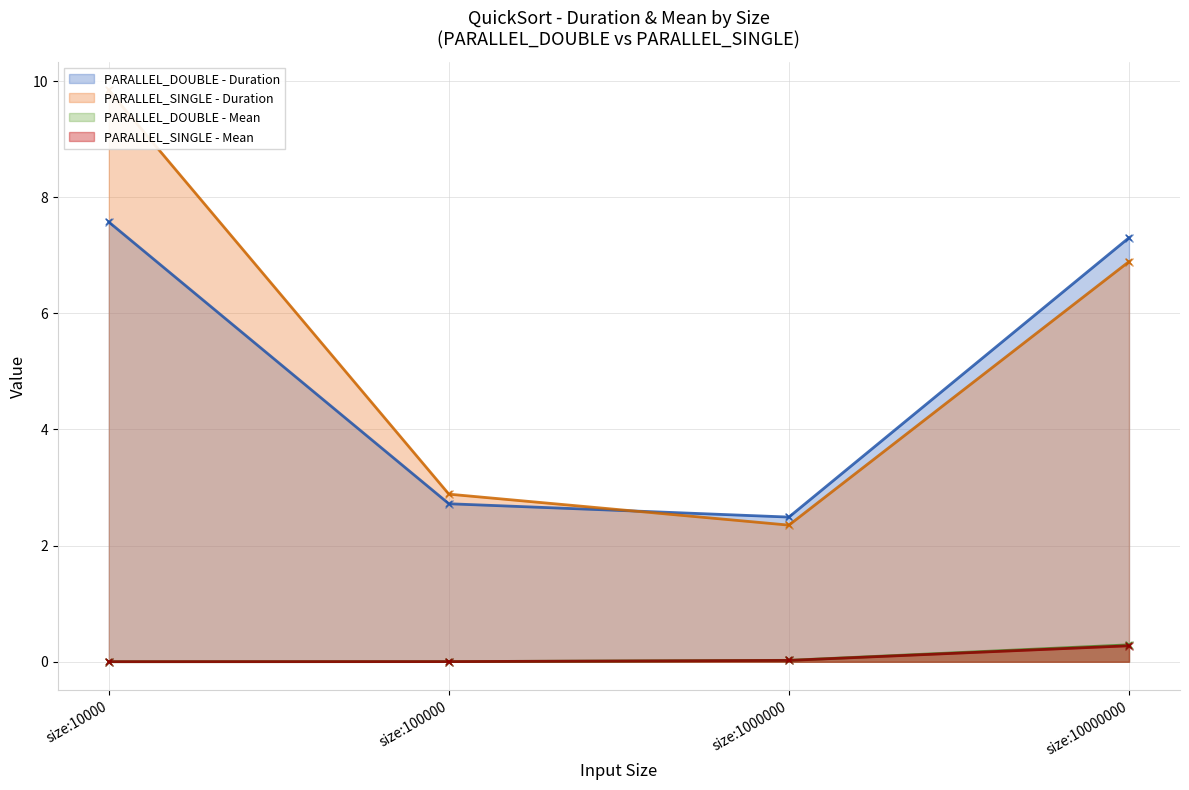

Which series changed the most between size:1000000 and size:10000000?

PARALLEL_DOUBLE - Duration